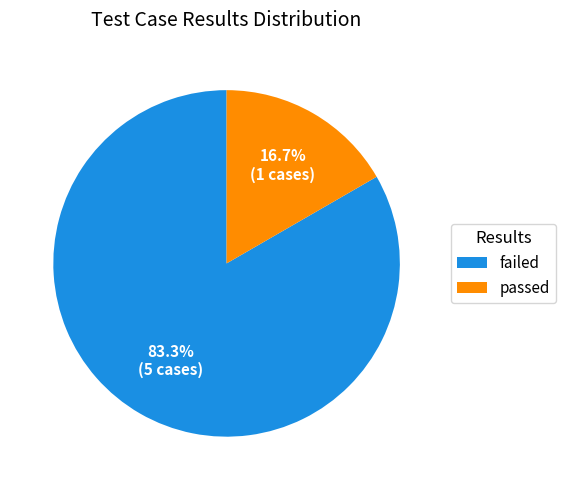

Which category has the smallest portion of the pie?

passed